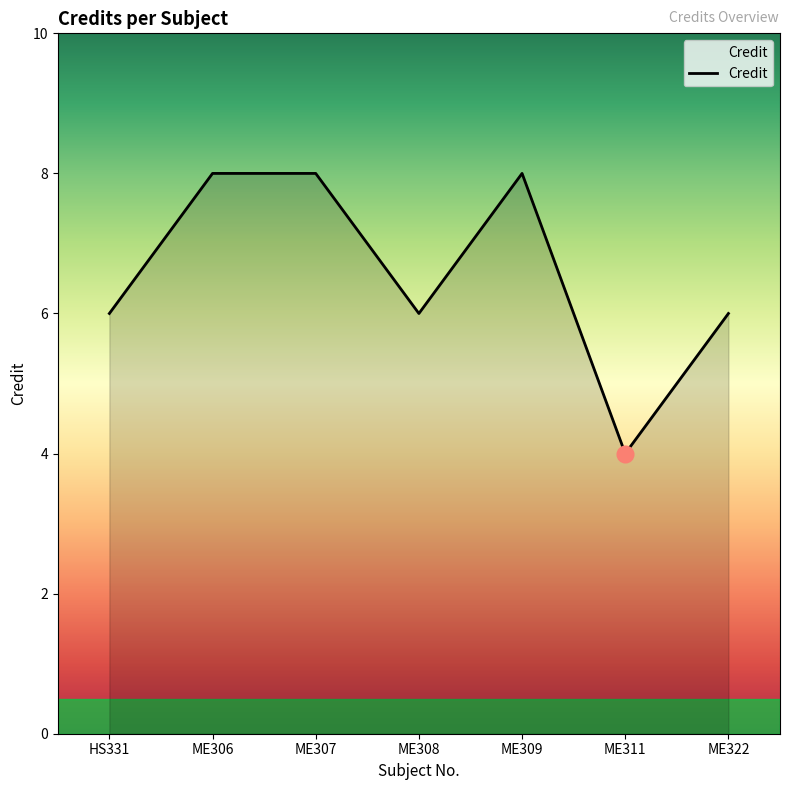

True or false: the data shows 8 at ME307.

True